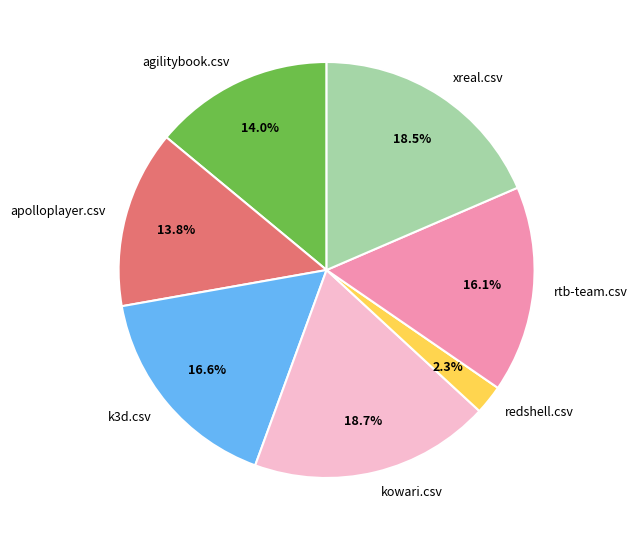

How many slices are in this pie chart?

7